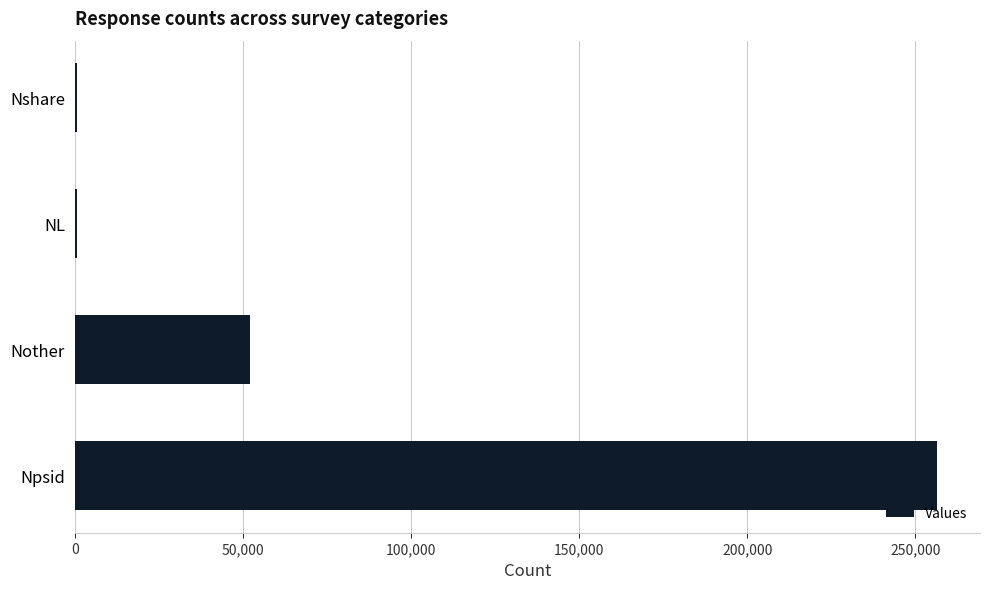

True or false: the data shows 427115 at Npsid.

False